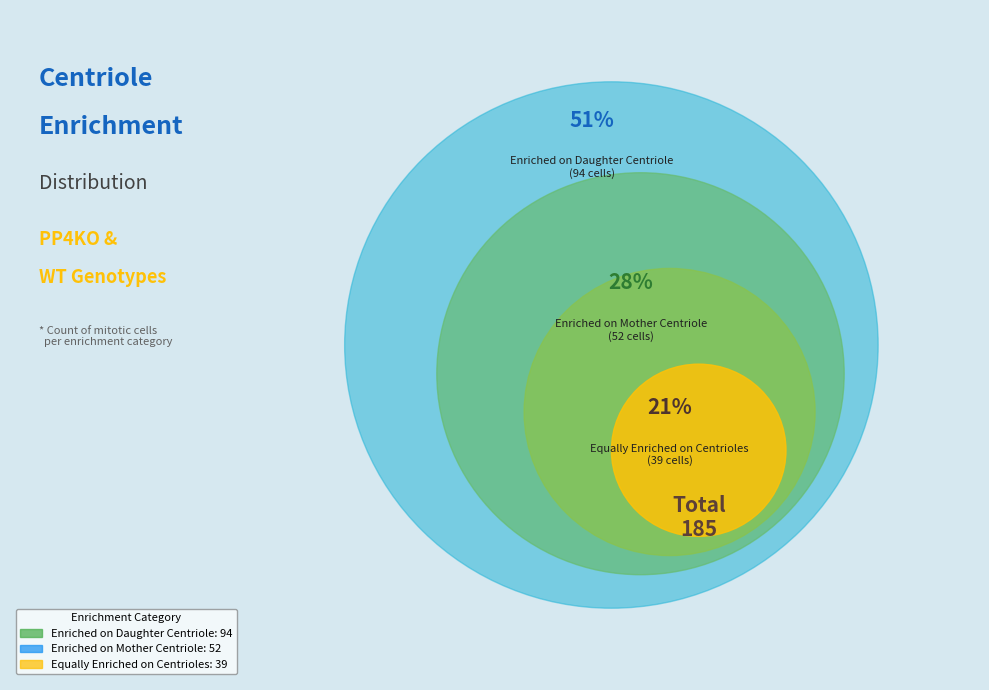

What percentage is NOT represented by Enriched on Daughter Centriole?

49.2%